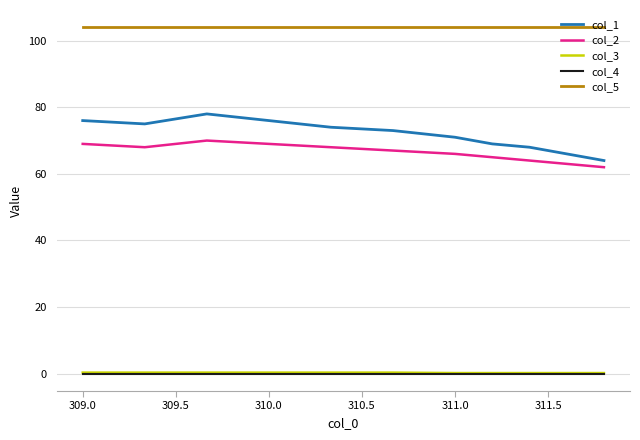

What is the maximum value shown in the chart?

104.0